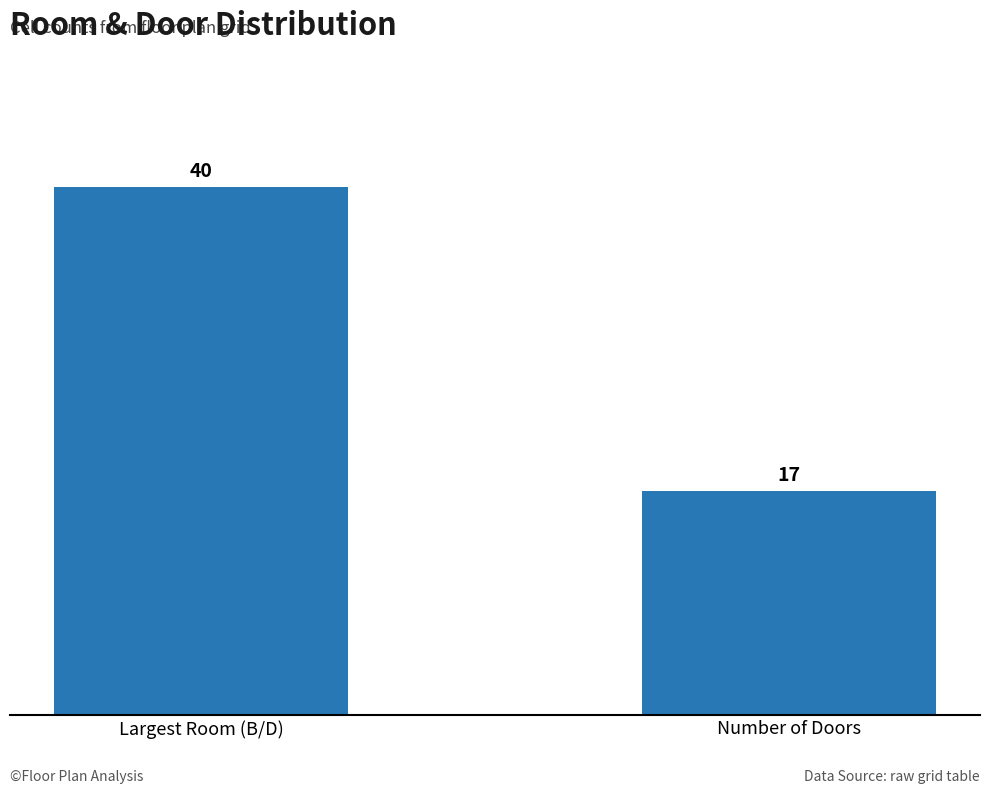

Is it true that the value at Largest Room (B/D) is 40?

True